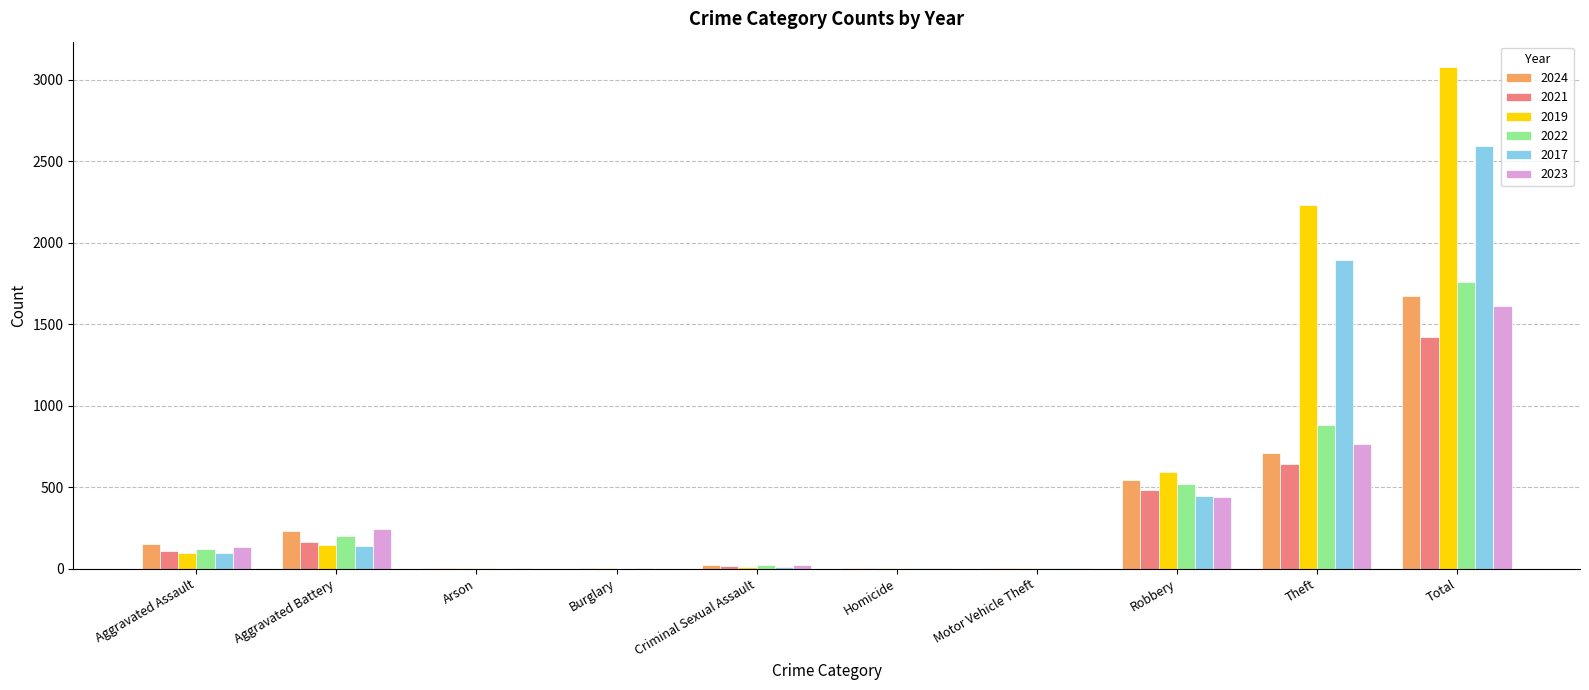

Which category has the highest value in the 2023 series?

Total